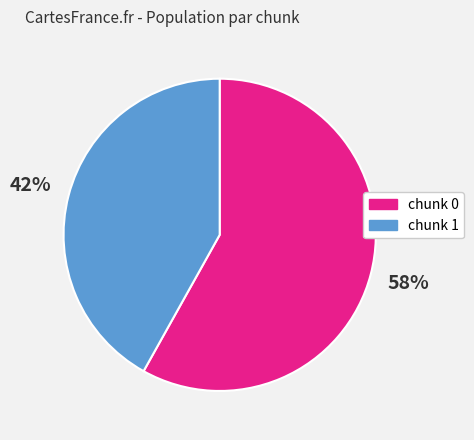

Combined, do chunk 0 and chunk 1 account for over 50%?

Yes